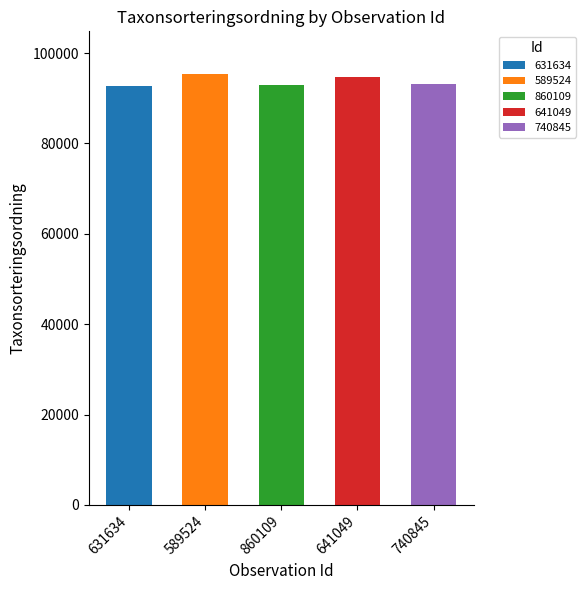

Does the chart contain any negative values?

No